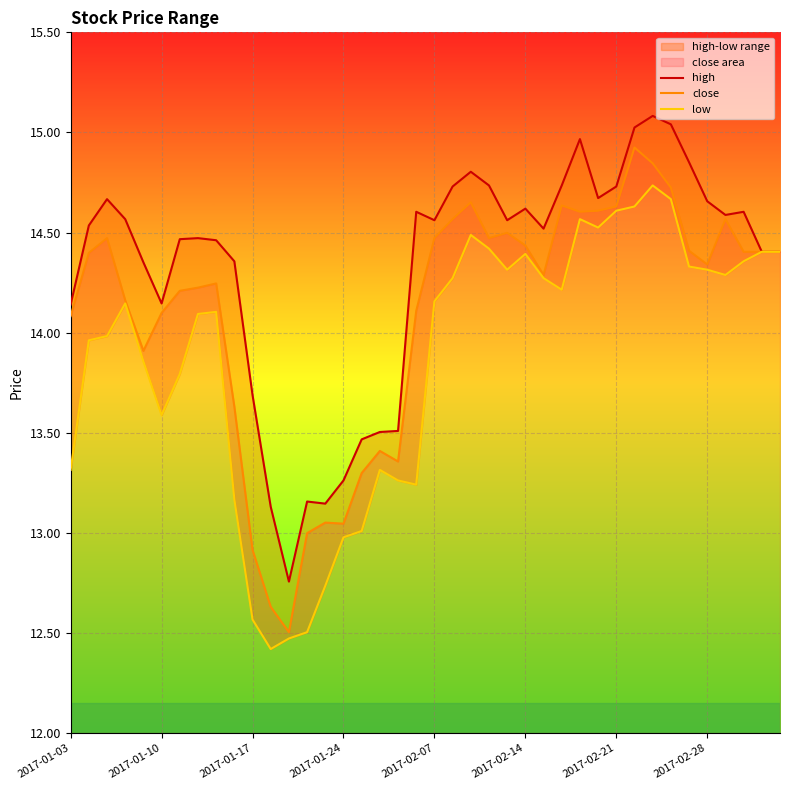

Where does the close series first go above 14?

2017-01-03